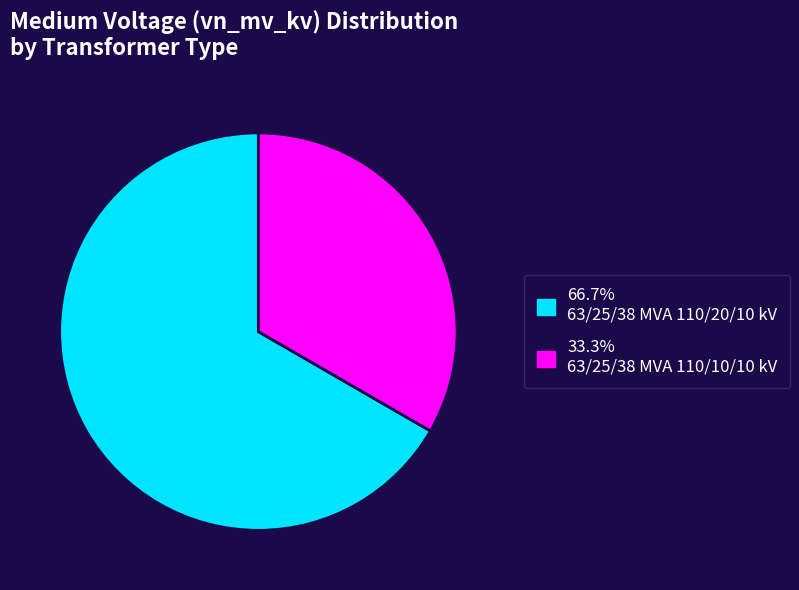

Does any single category account for the majority?

Yes